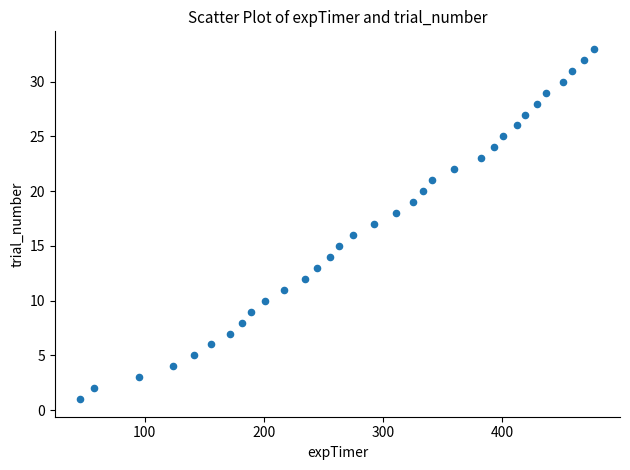

What is the range of Y values (max minus min)?

32